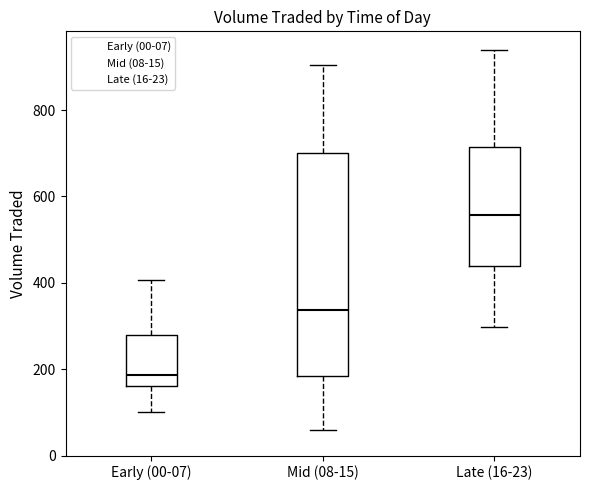

Reading left to right, transcribe this box plot: for each box, give where its median line is, the range the box spans, and where its two whiskers end, as read against the y-axis. The values are not printed on the chart, so give them approximately, as read against the axis.

Early (00-07): median 180, box 160 to 280, whiskers 100 to 400
Mid (08-15): median 340, box 180 to 700, whiskers 60 to 900
Late (16-23): median 560, box 440 to 720, whiskers 300 to 940